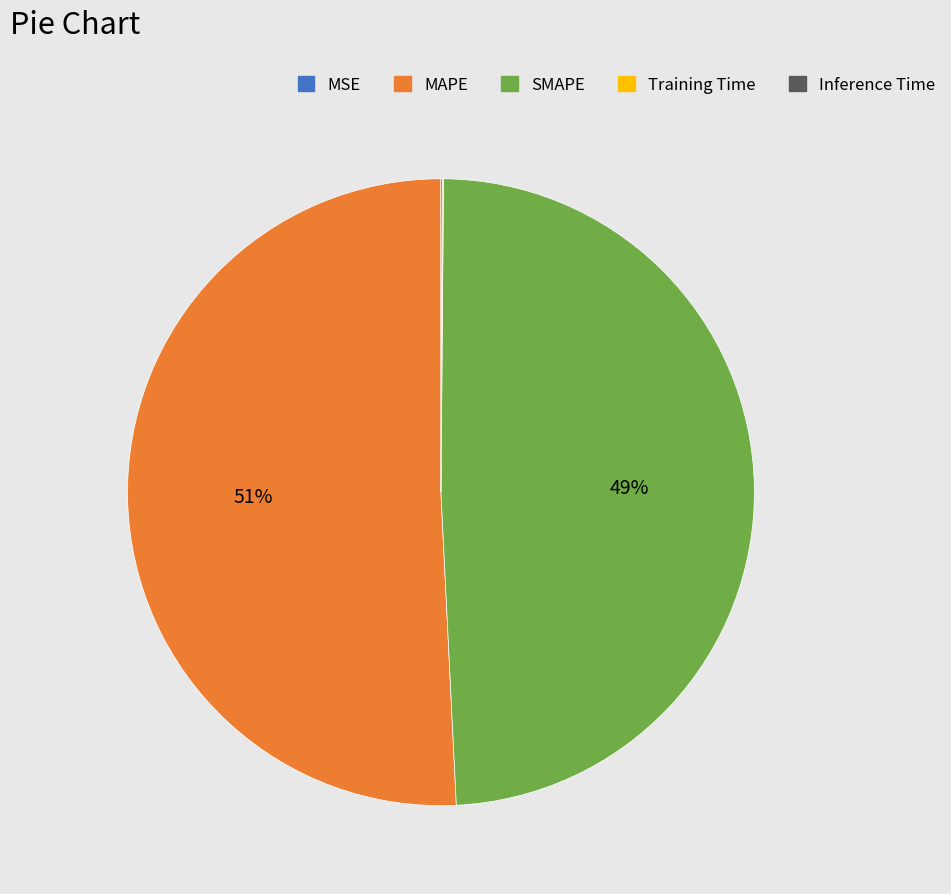

Which slice is the largest?

MAPE